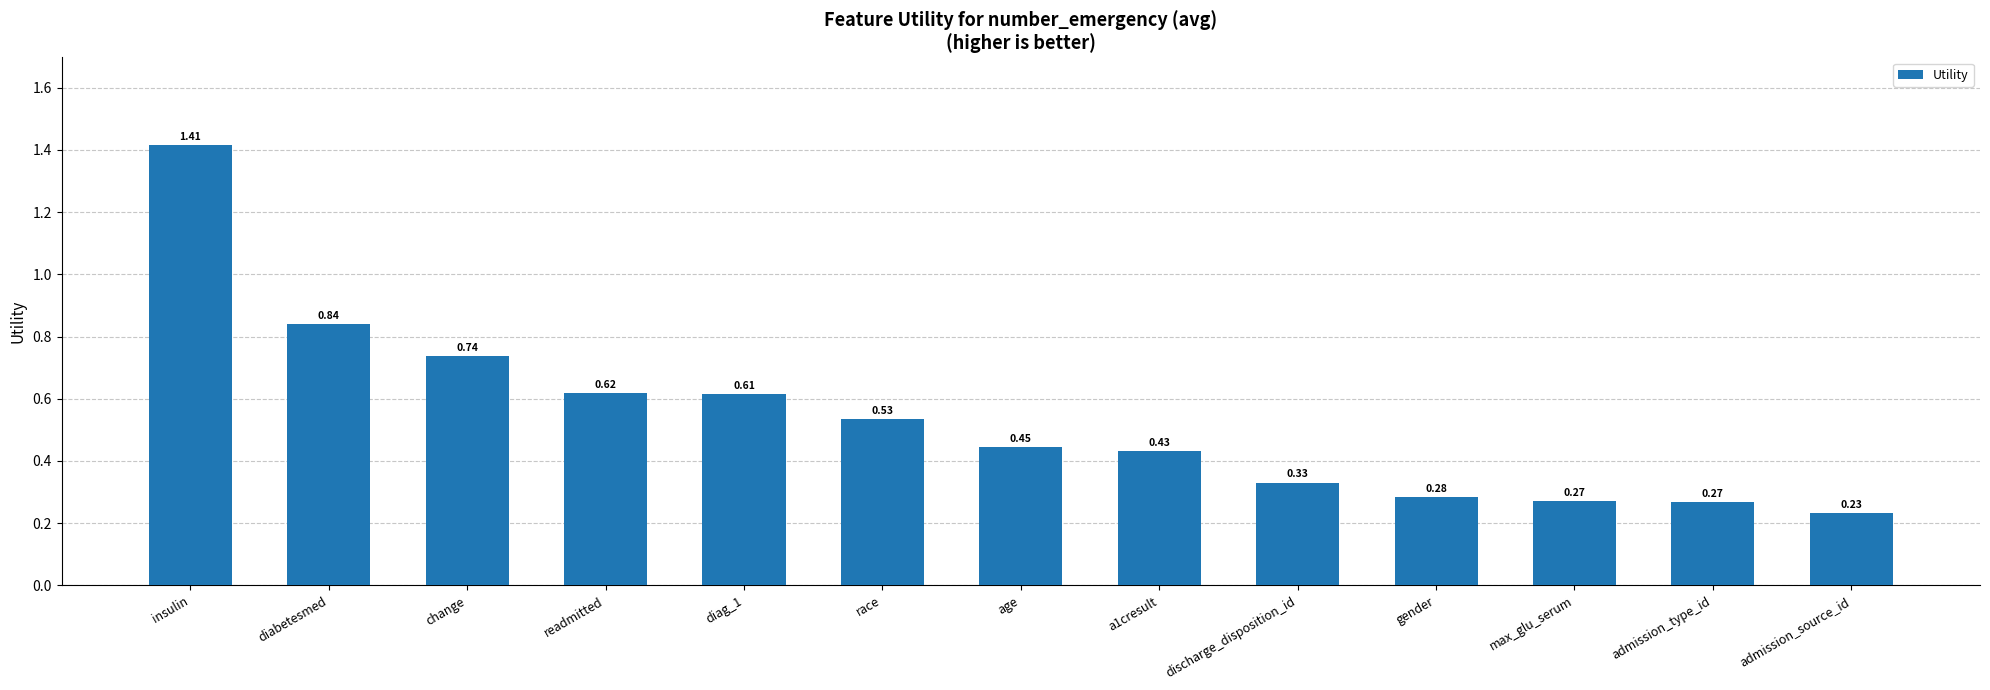

What is the change in value from age to discharge_disposition_id?

-0.1